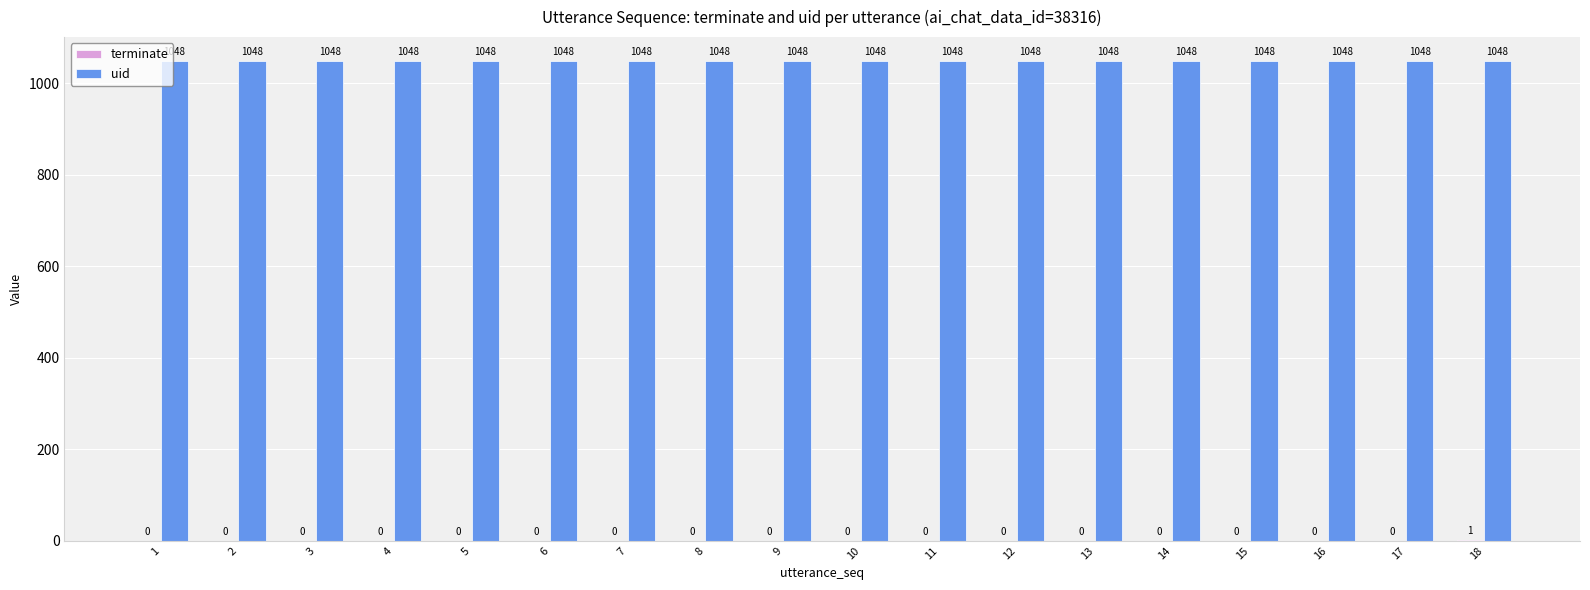

What is the sum of all uid values?

18864